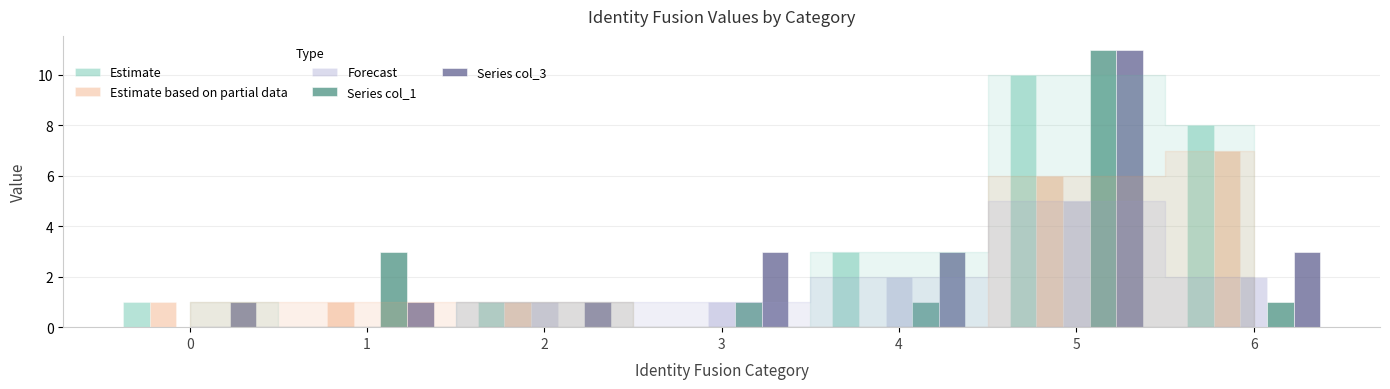

True or false: Estimate based on partial data has a value of 2 at 2.

False